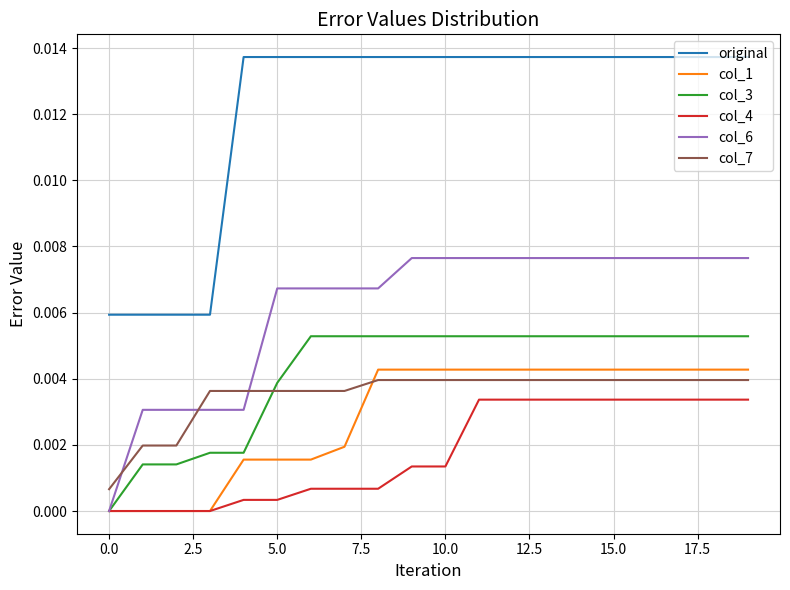

Which series ends up on top after the final intersection of col_6 and col_7?

col_6